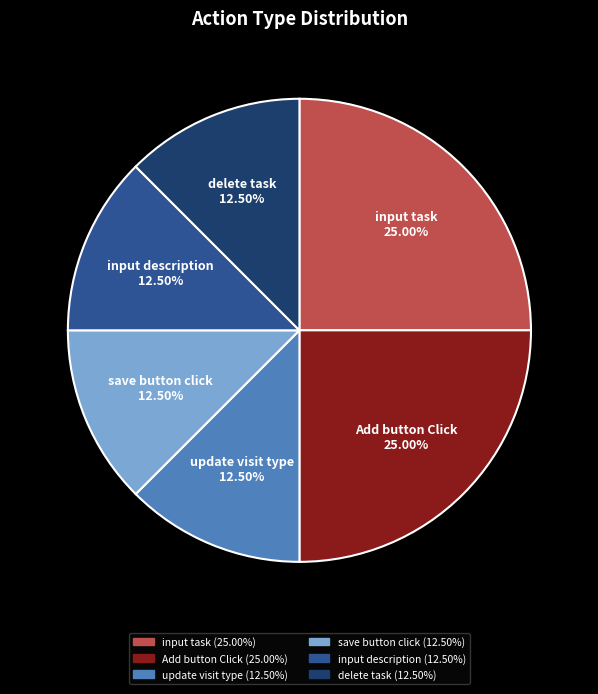

Is there a majority slice in this chart?

No